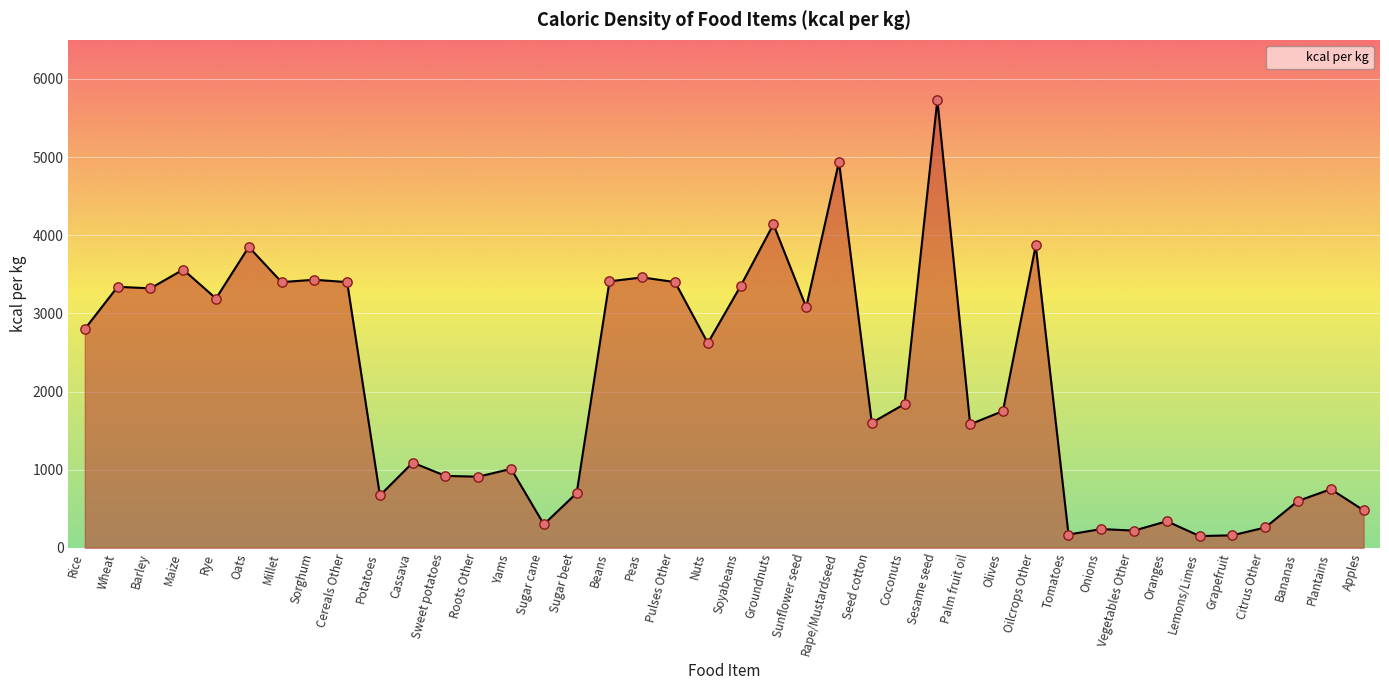

Which has a higher value, Sweet potatoes or Sorghum?

Sorghum